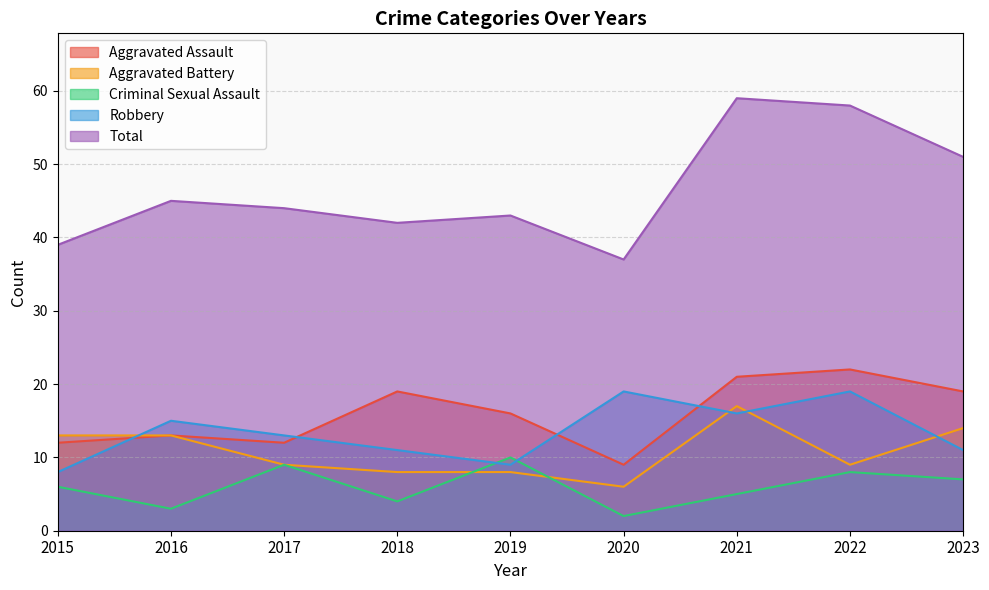

What is the value of the Criminal Sexual Assault point at the 1st from the left?

6